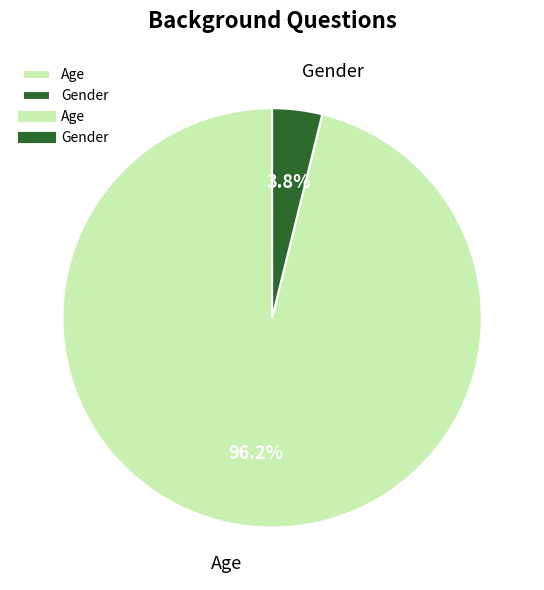

Count the number of slices in the pie.

2